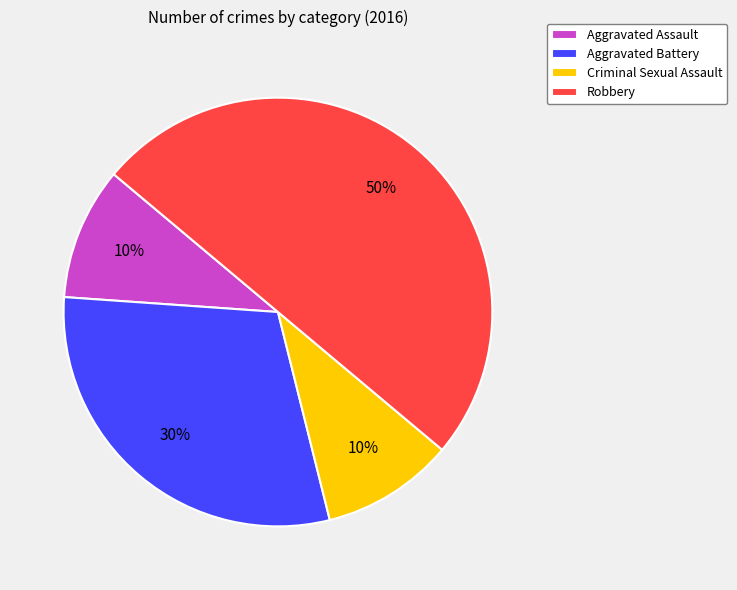

Does Aggravated Battery represent more than half of the total?

No